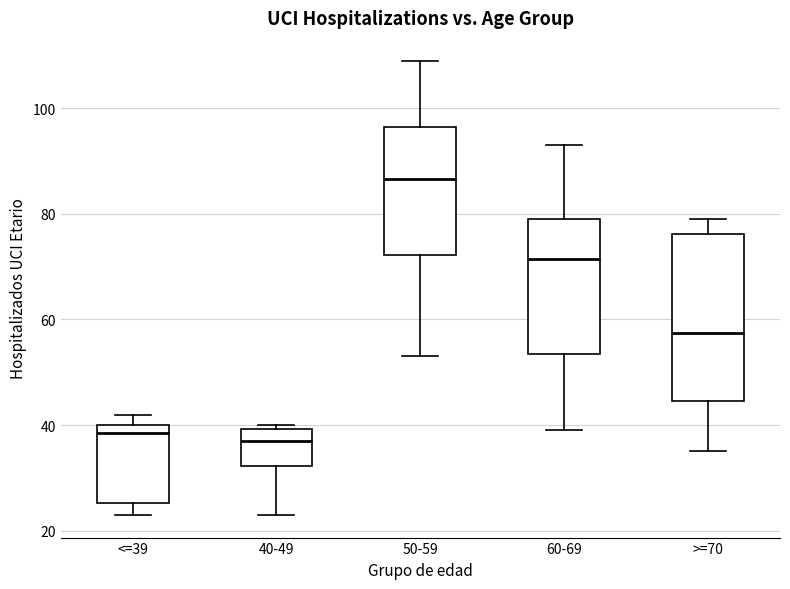

Reading left to right, transcribe this box plot: for each box, give where its median line is, the range the box spans, and where its two whiskers end, as read against the y-axis. The values are not printed on the chart, so give them approximately, as read against the axis.

<=39: median 38, box 26 to 40, whiskers 24 to 42
40-49: median 38, box 32 to 40, whiskers 24 to 40 (just above the box's upper edge)
50-59: median 86, box 72 to 96, whiskers 54 to 110
60-69: median 72, box 54 to 80, whiskers 40 to 94
>=70: median 58, box 44 to 76, whiskers 36 to 80